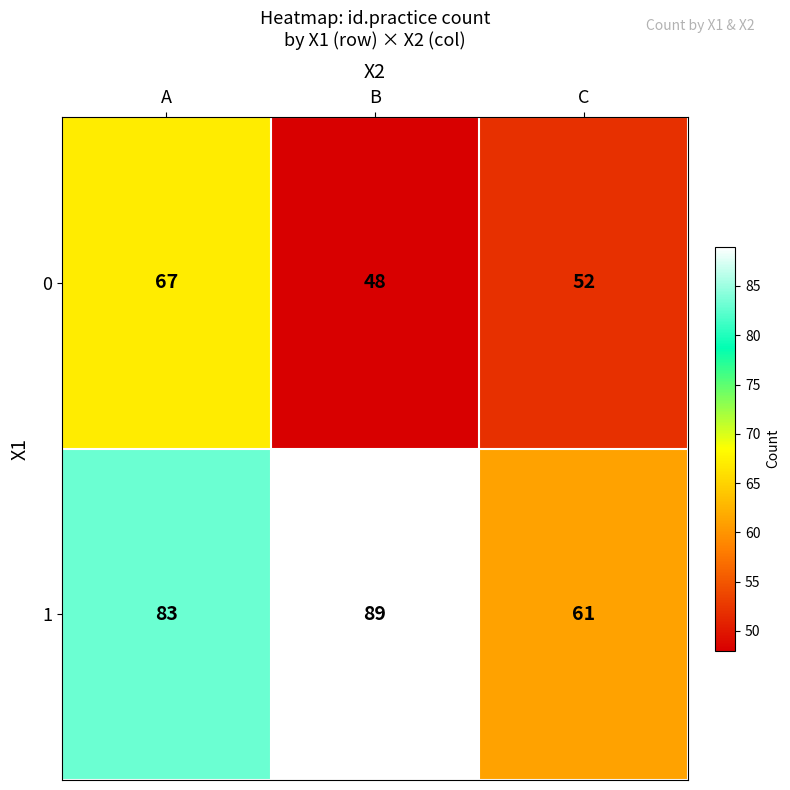

Count the number of categories in the chart.

3